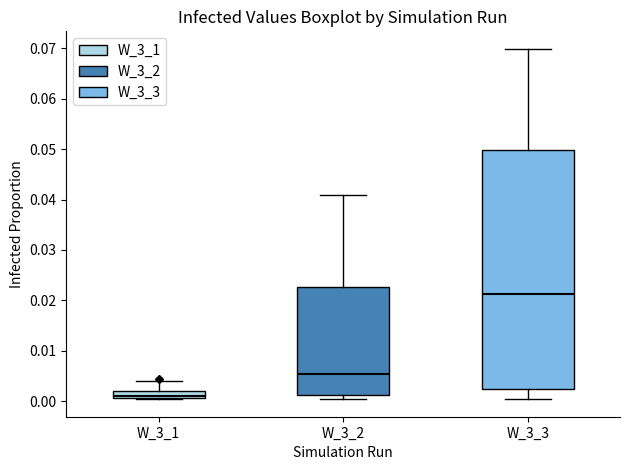

Which box has the highest median line?

W_3_3